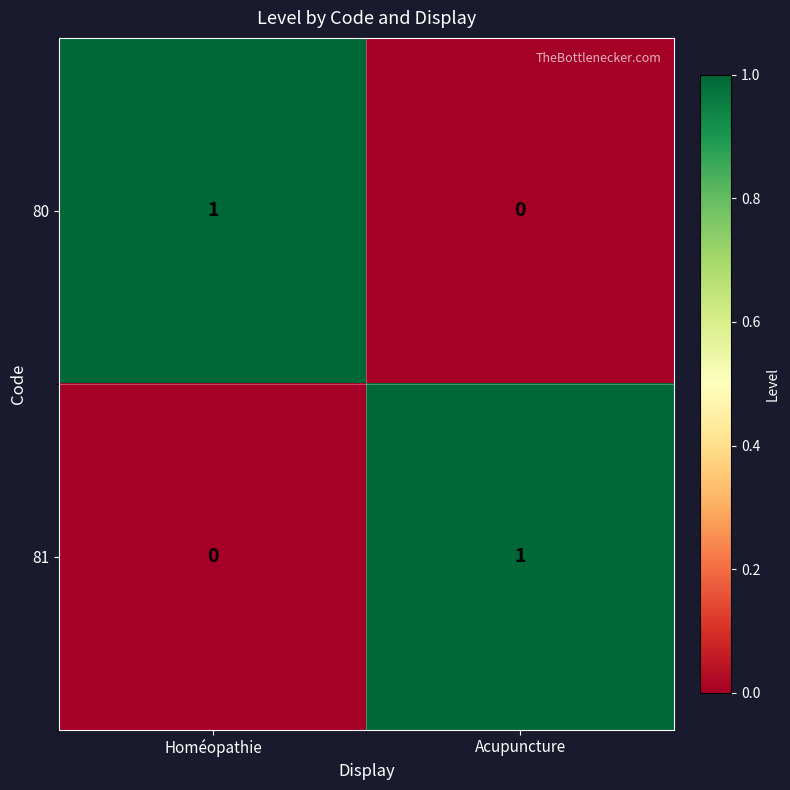

Where is 80 nearest to the value 0?

Acupuncture